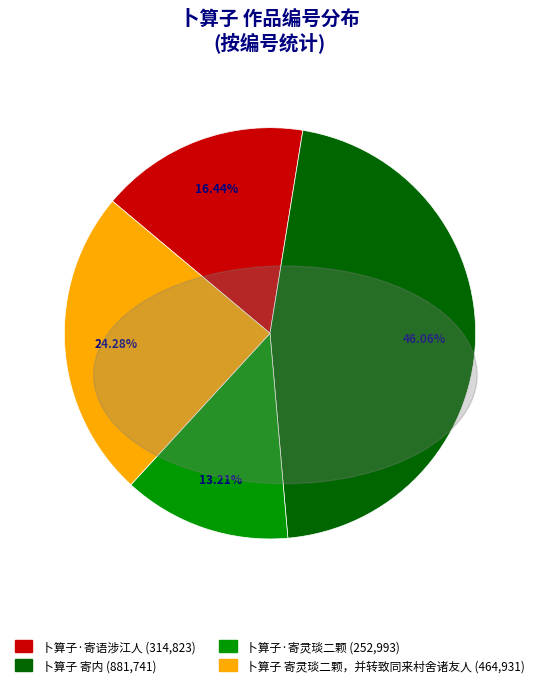

Rank the categories by value from highest to lowest.

卜算子 寄内, 卜算子 寄灵琰二颗，并转致同来村舍诸友人, 卜算子·寄语涉江人, 卜算子·寄灵琰二颗